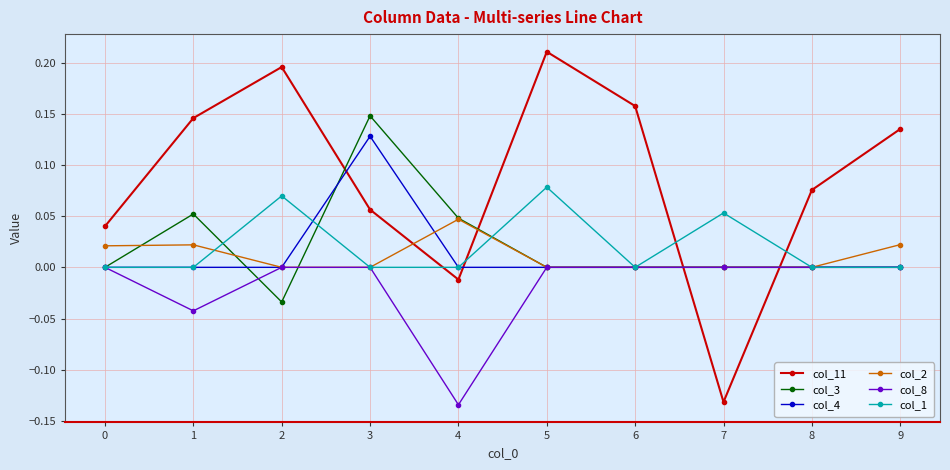

How many data points does each series have?

10